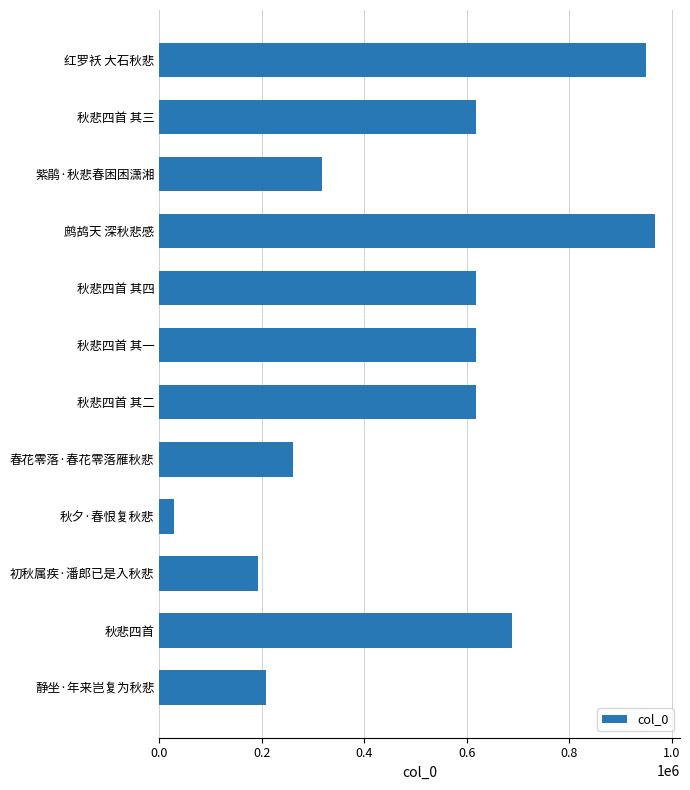

What is the maximum value shown in the chart?

968010